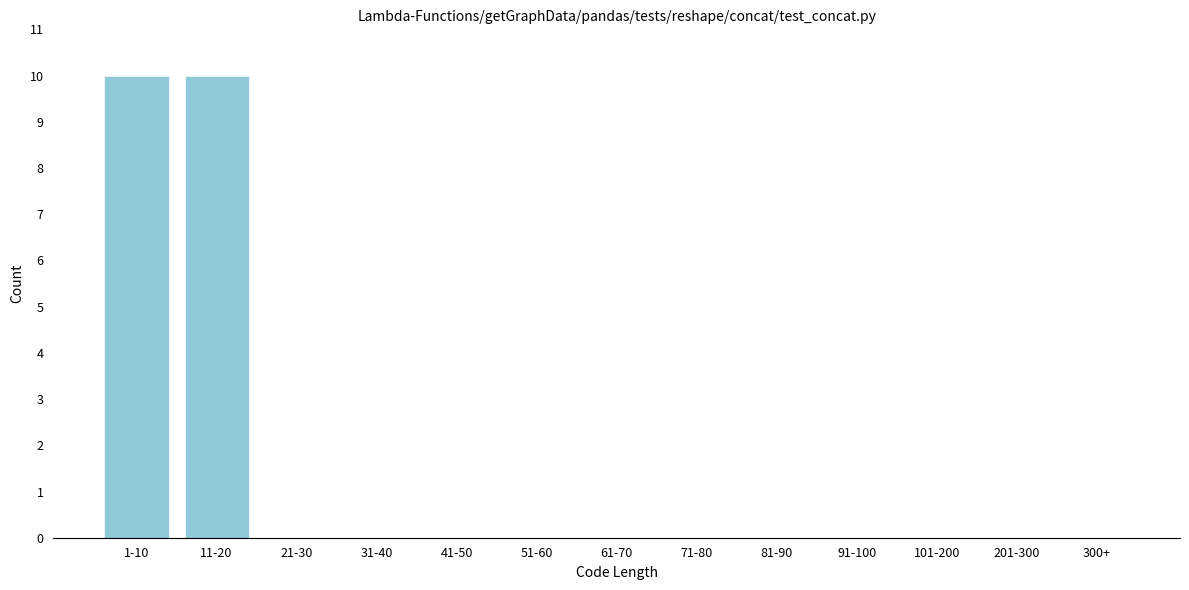

Reading left to right, transcribe all the data shown in this chart.

1-10=10	11-20=10	21-30=0	31-40=0	41-50=0	51-60=0	61-70=0	71-80=0	81-90=0	91-100=0	101-200=0	201-300=0	300+=0